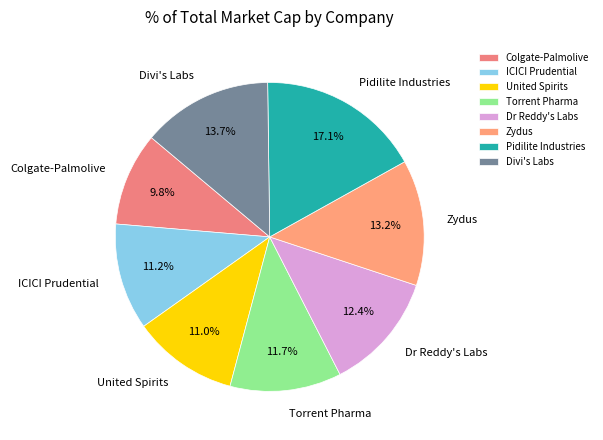

What is the ratio of the value at Pidilite Industries to the value at Torrent Pharma?

1.5